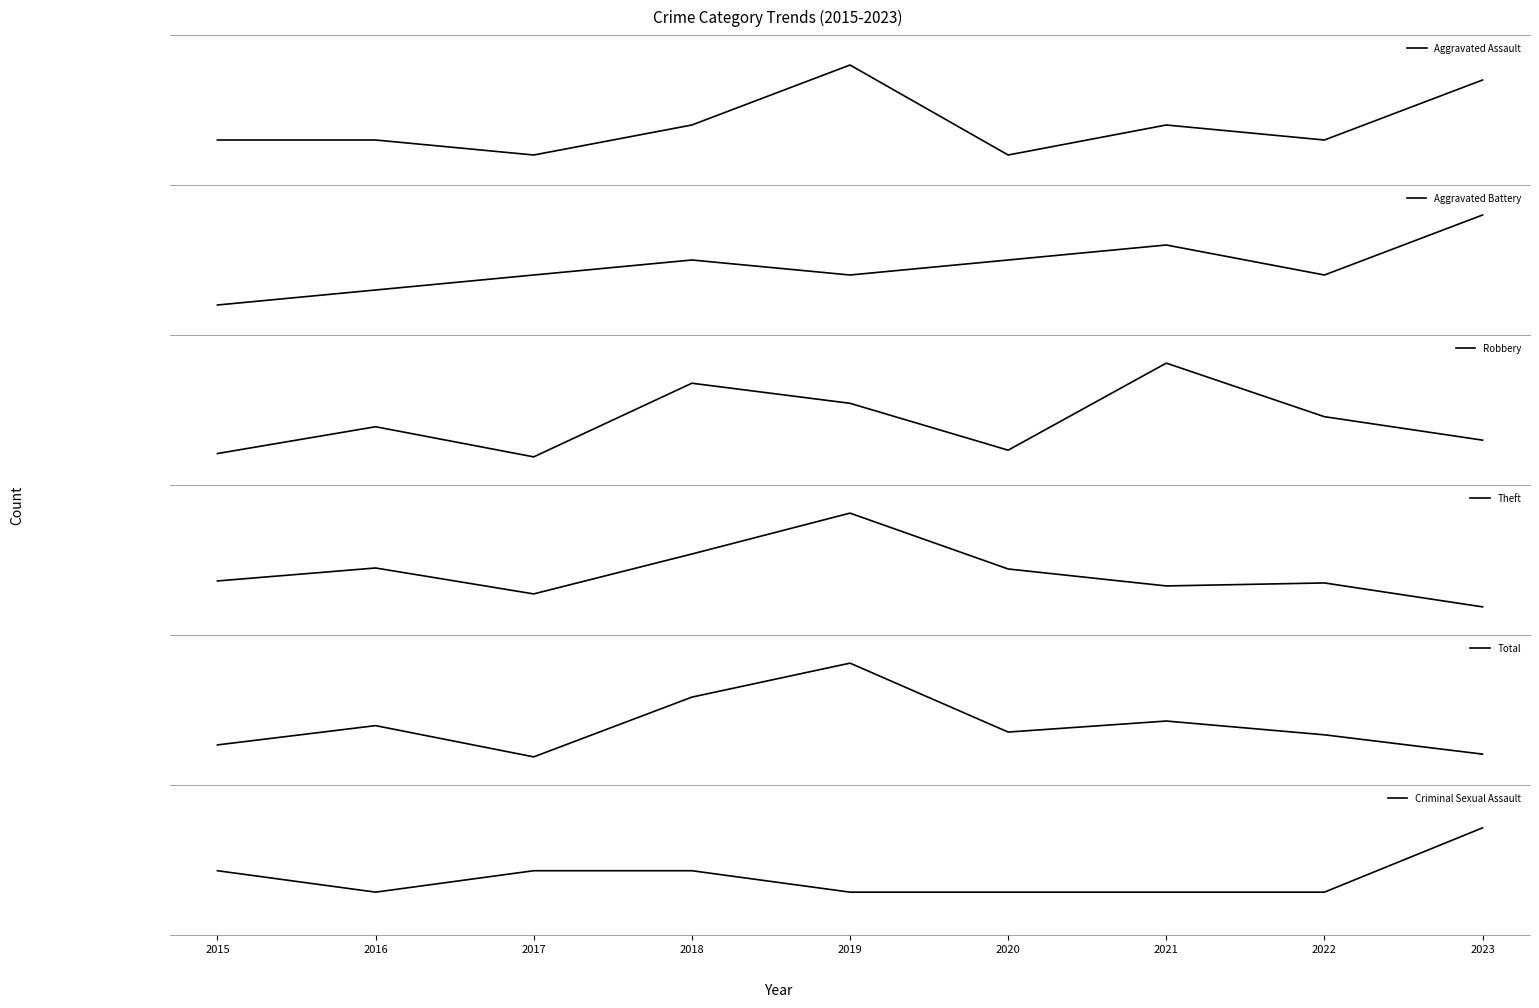

The value of Criminal Sexual Assault at 2019 is 0. True or false?

True